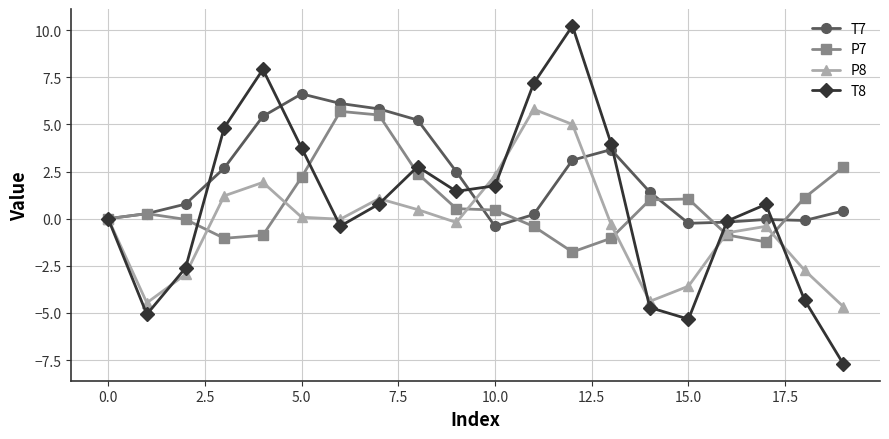

How many data points does each series have?

20